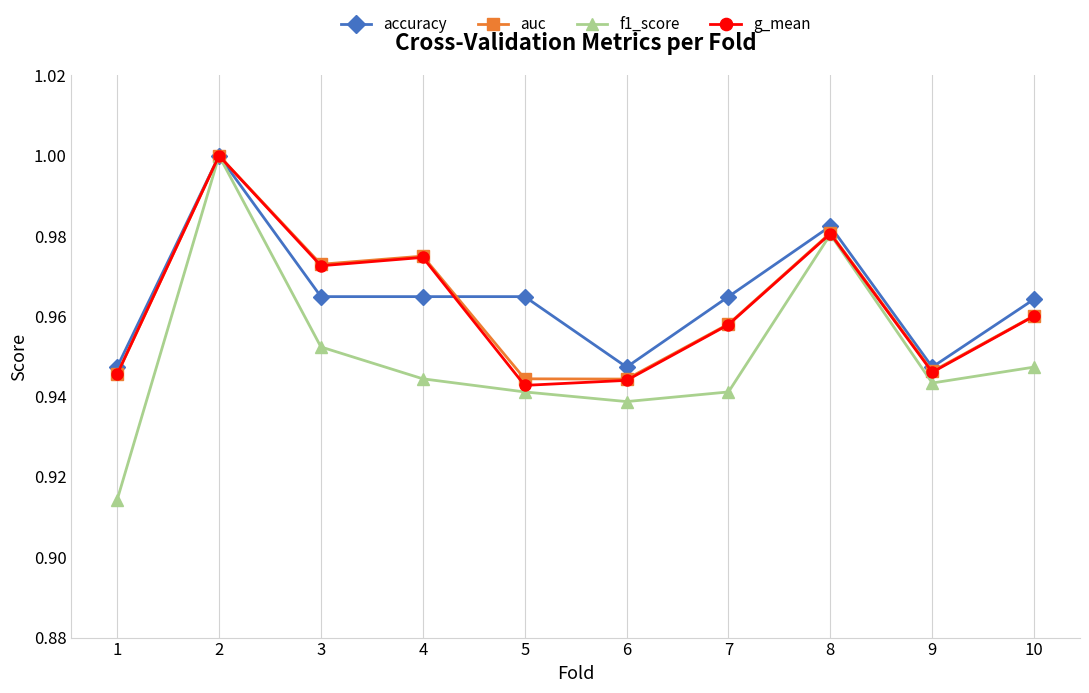

Where is the first local minimum for auc?

3